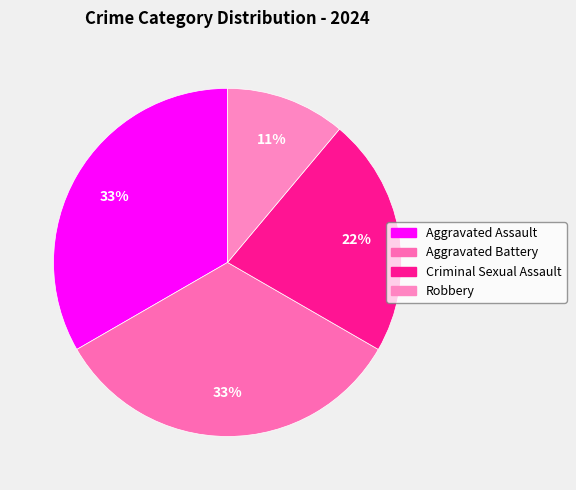

To the nearest percent, what is the difference between the Aggravated Battery and Criminal Sexual Assault slice percentages?

11%